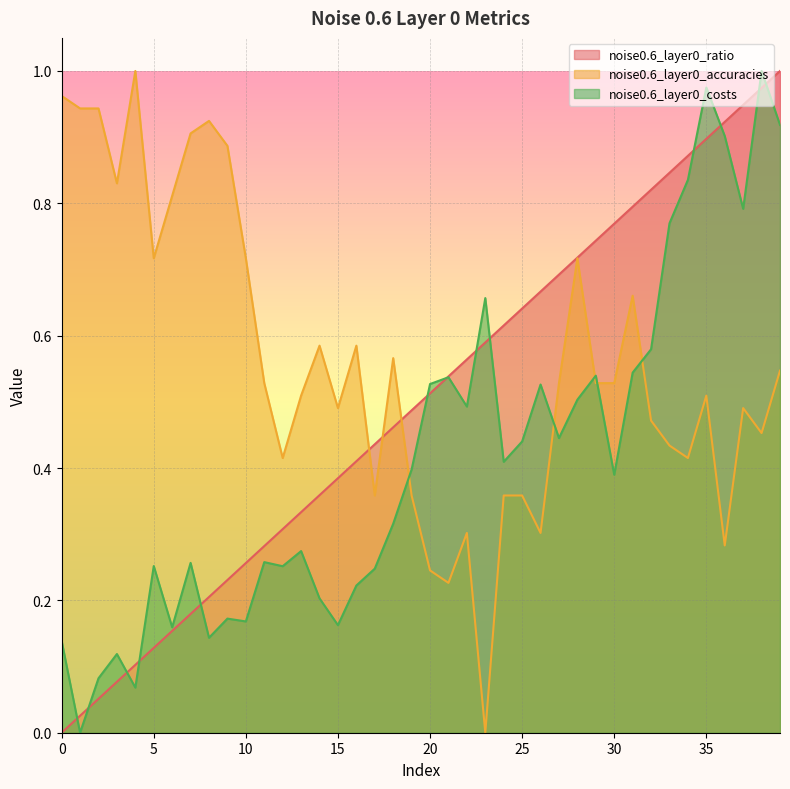

Is the value of noise0.6_layer0_costs at 2 greater than the value of noise0.6_layer0_accuracies at 22?

No